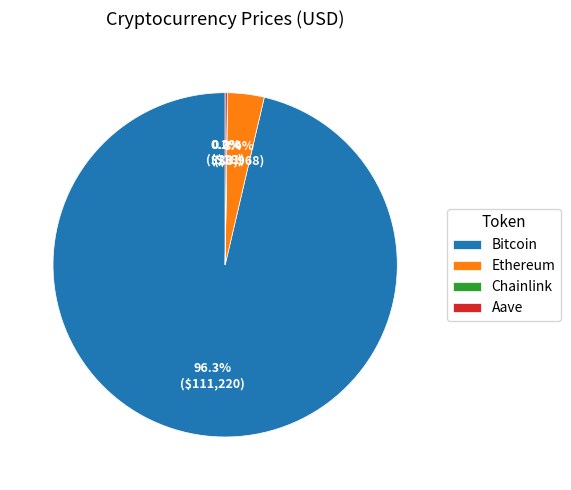

What is the largest slice in the pie chart?

Bitcoin